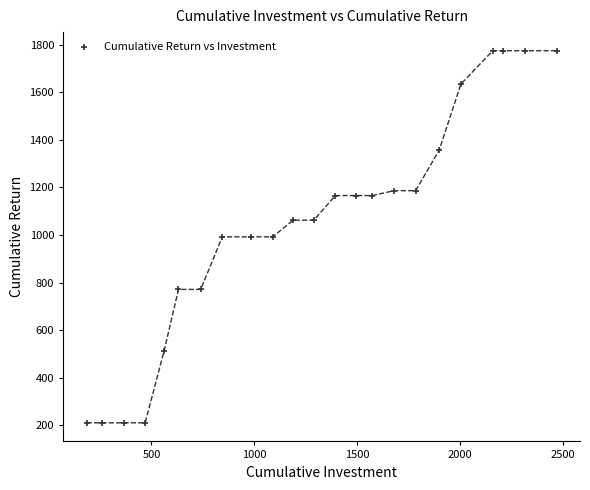

What is the range of X values (max minus min)?

2284.4